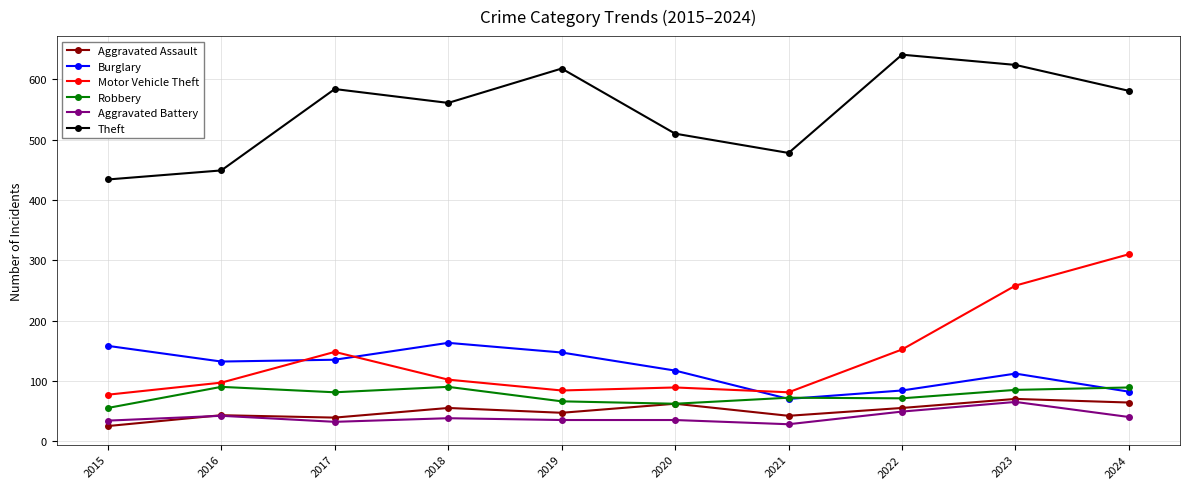

What is the minimum value for Burglary?

70